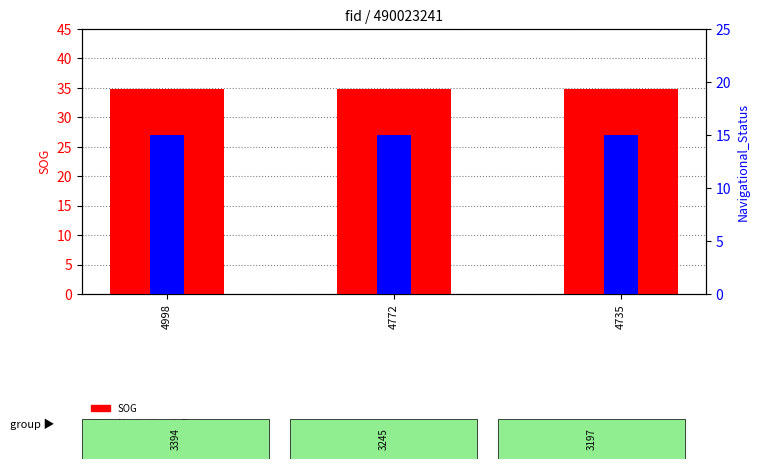

The value of SOG at 4772 is 34.8. True or false?

True